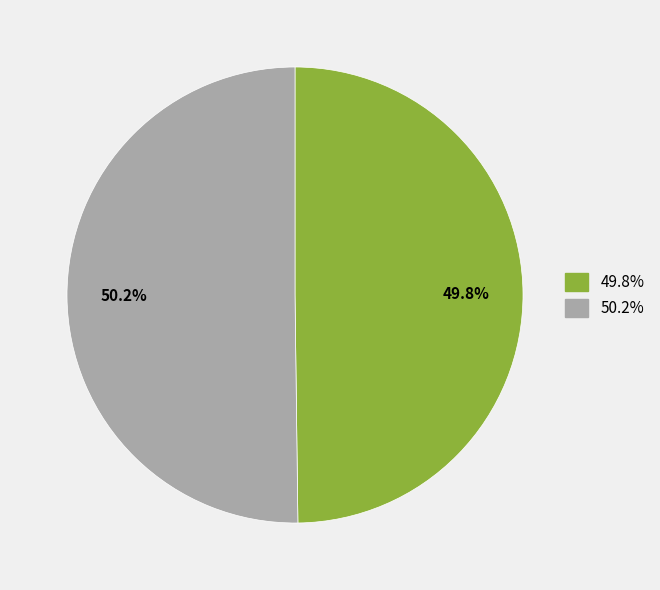

Does any single category account for the majority?

Yes